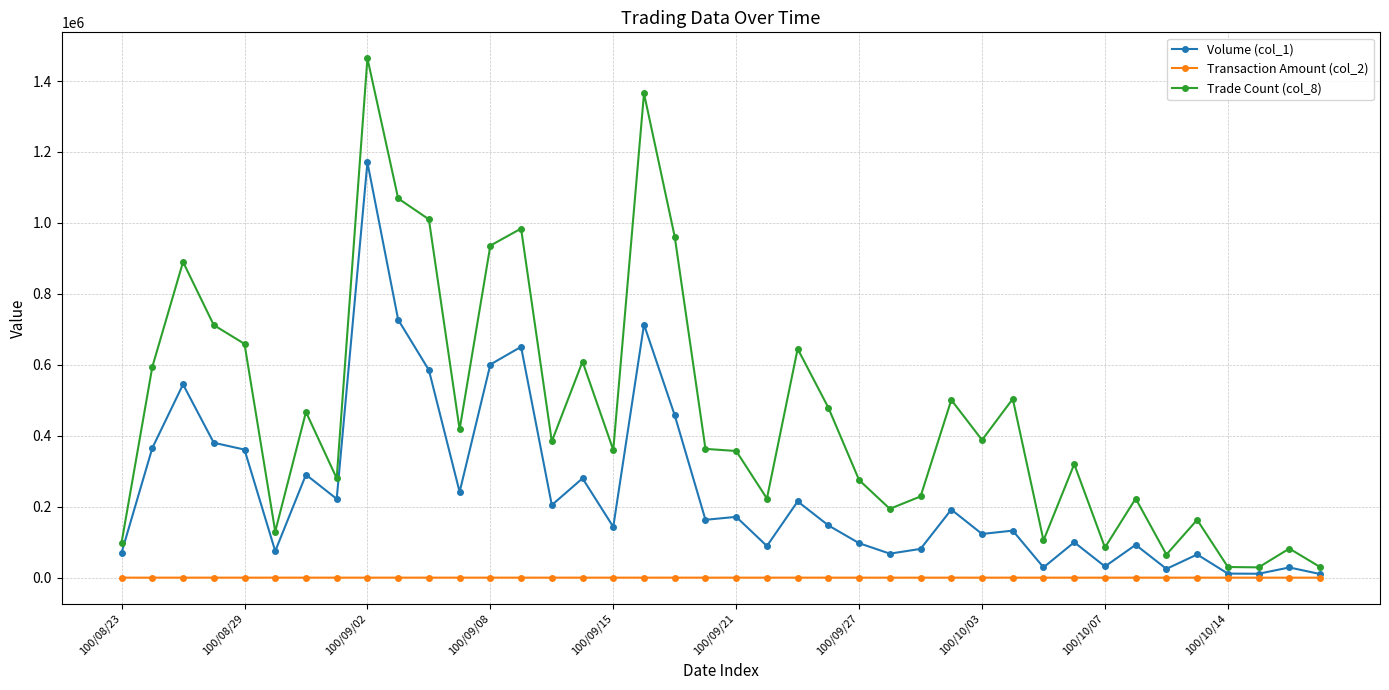

Which series has the largest total across all categories?

Trade Count (col_8)